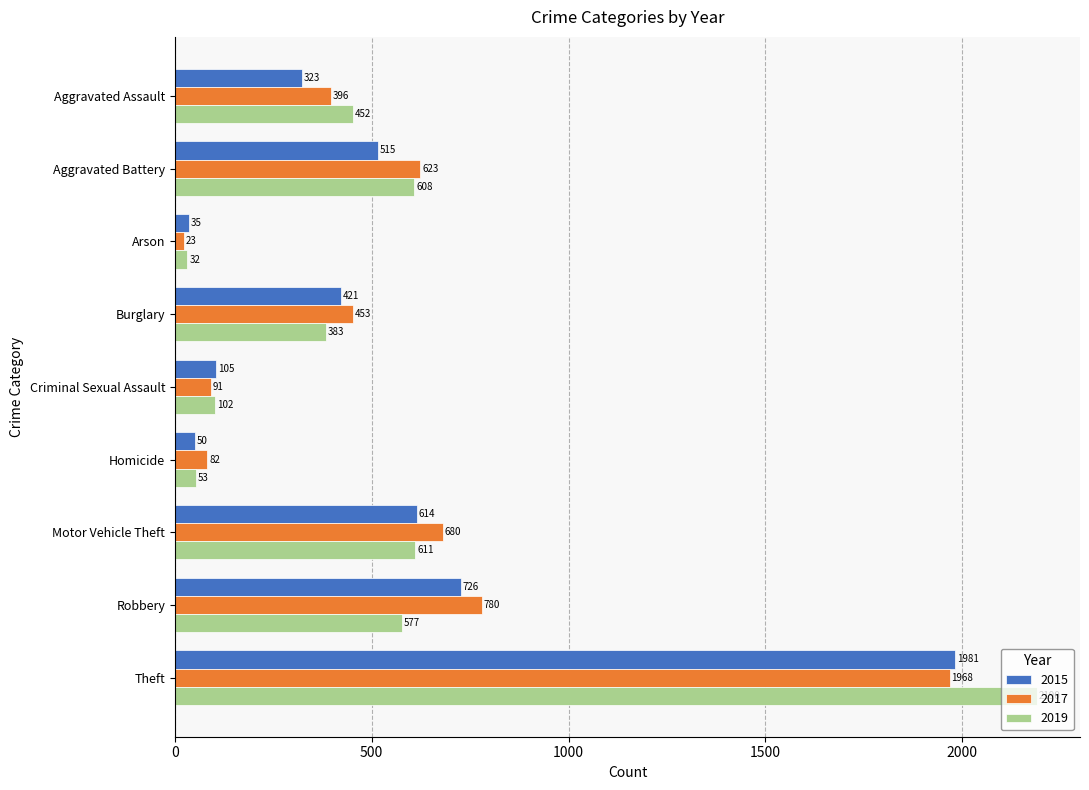

Which label corresponds to the largest value in the chart?

Theft